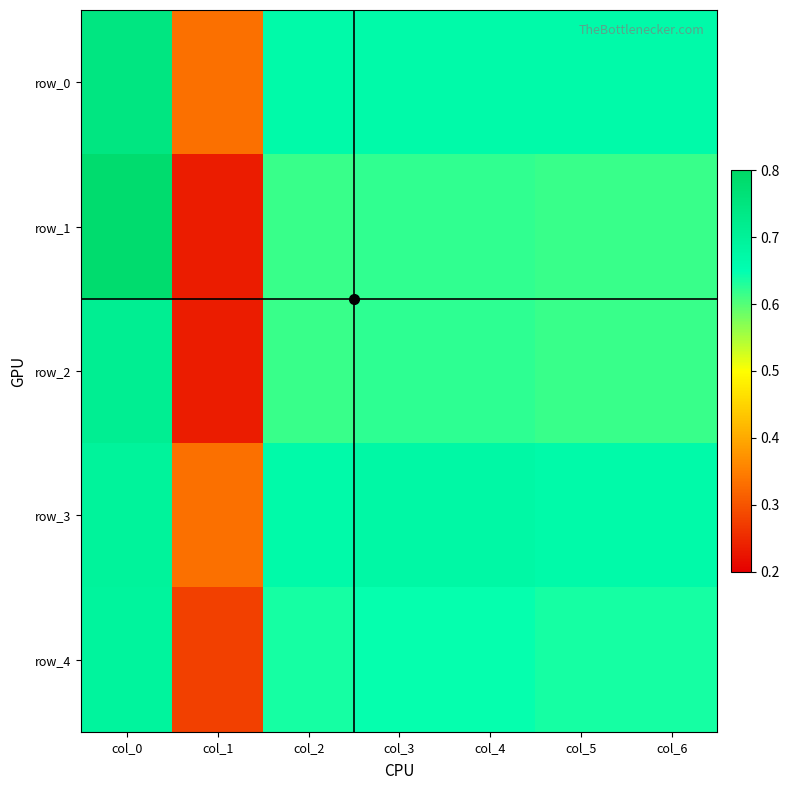

What is the lowest value of the row_4 series?

0.3